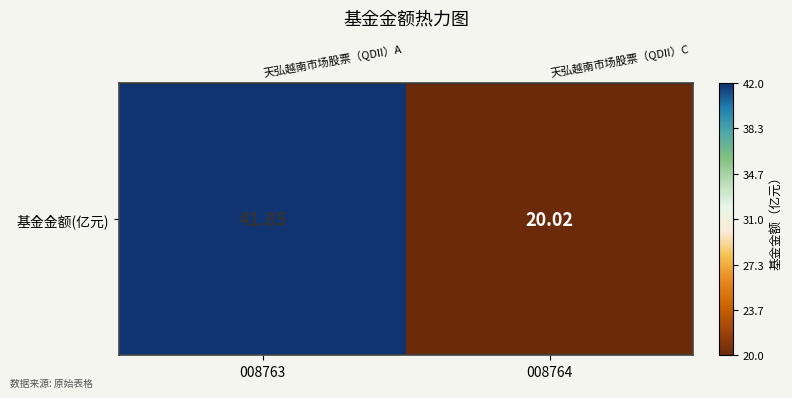

What is the sum of the values at 008763 and 008764?

61.9